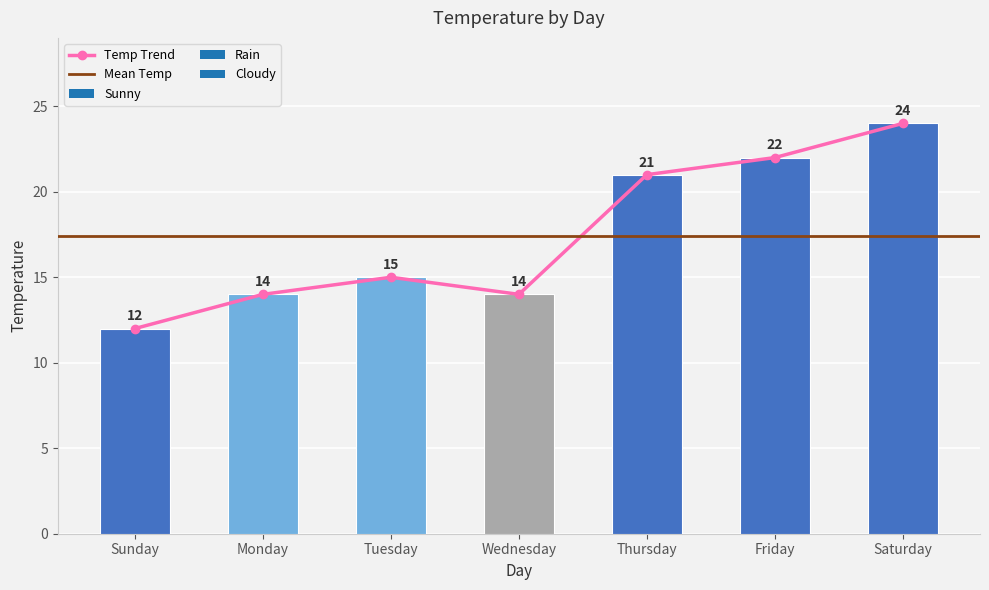

List the labels in order of value, smallest first.

Sunday, Monday, Wednesday, Tuesday, Thursday, Friday, Saturday